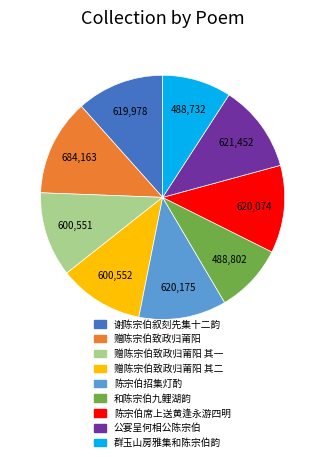

Is there a majority slice in this chart?

No